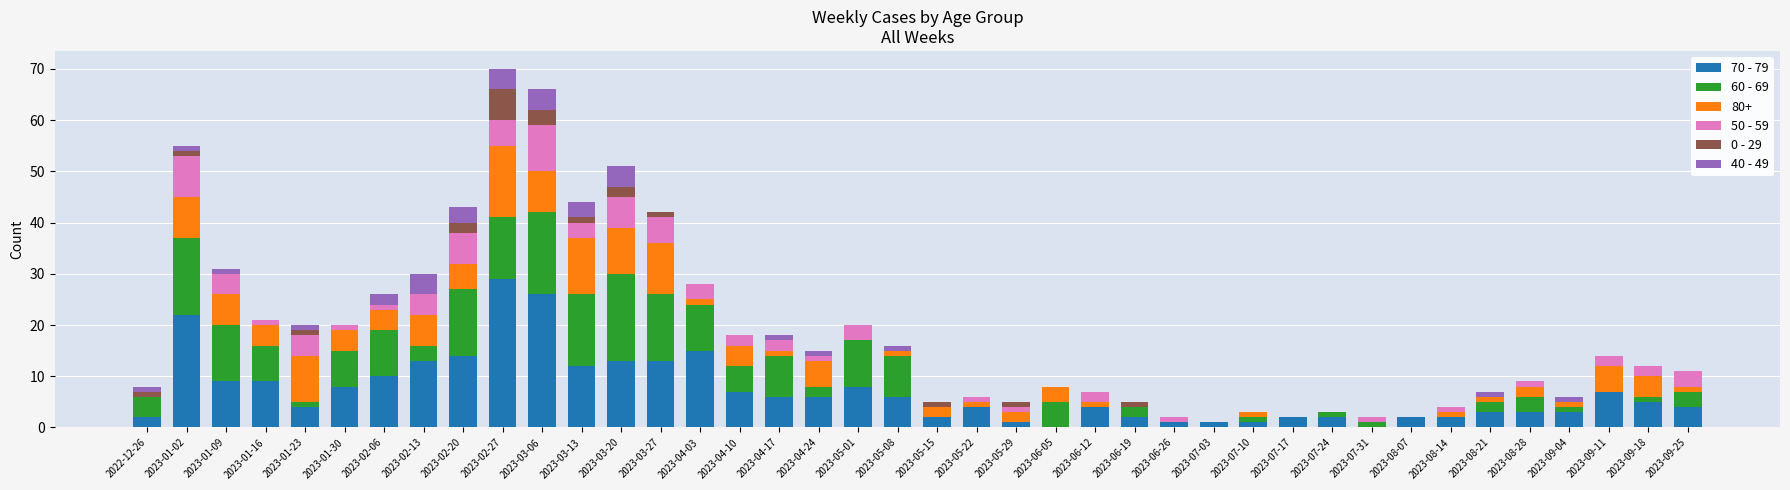

At which category is the sum across all series the highest?

2023-02-27